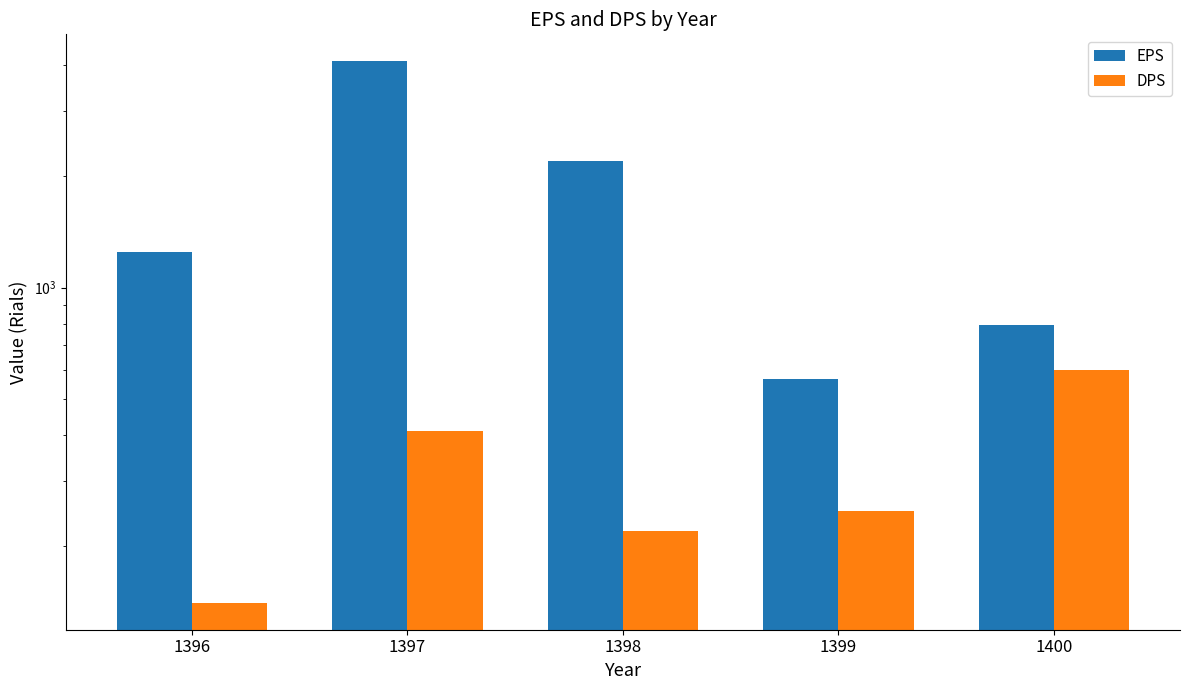

True or false: EPS has a value of 221 at 1400.

False